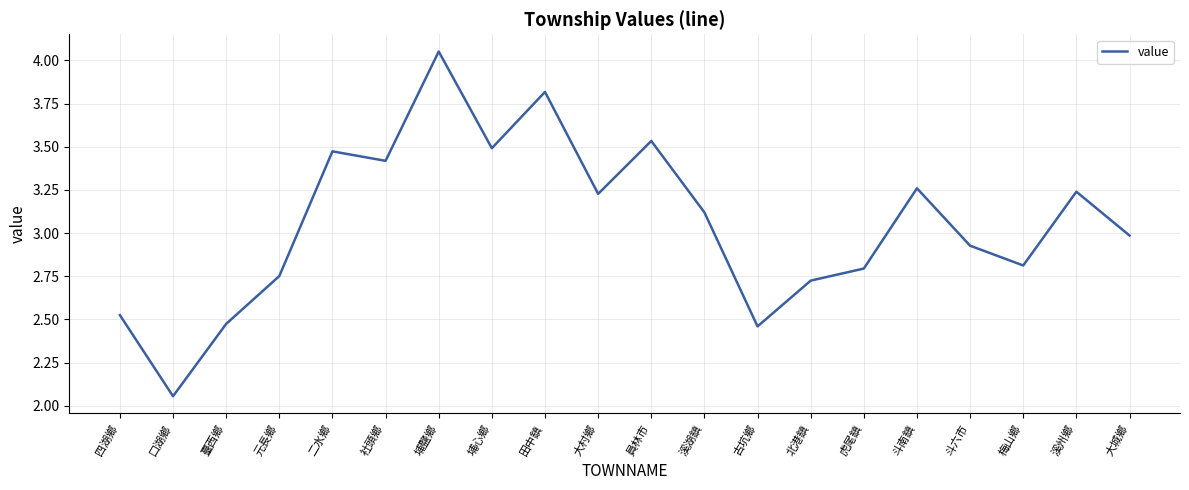

Which has a higher value, 虎尾鎮 or 溪州鄉?

溪州鄉